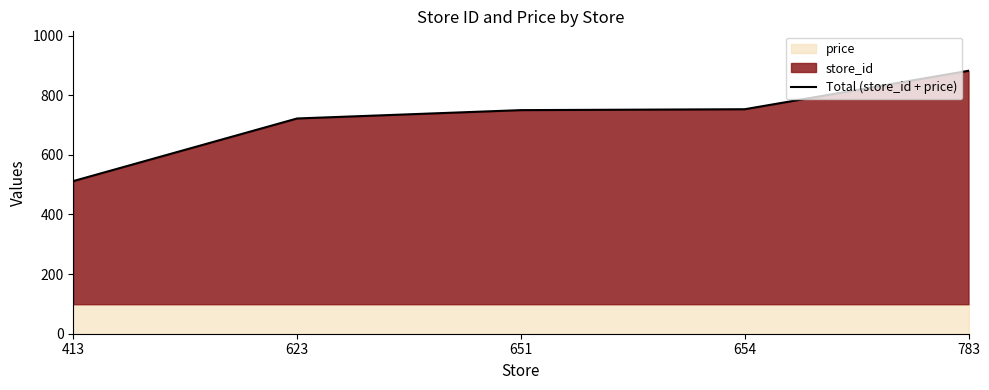

What is the minimum value shown in the chart?

512